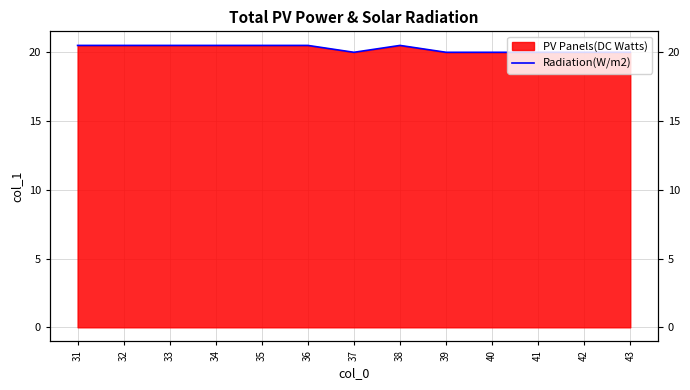

Which label corresponds to the smallest value in the chart?

37